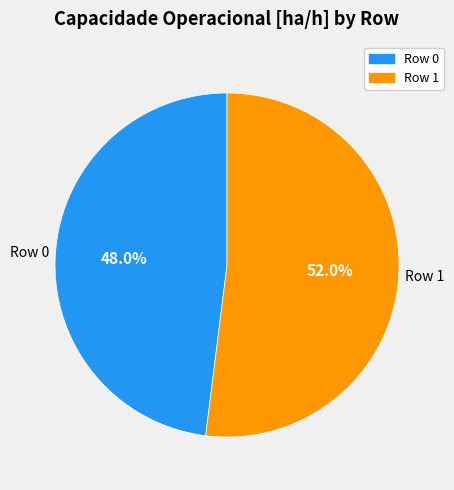

Which category has the biggest portion of the pie?

Row 1